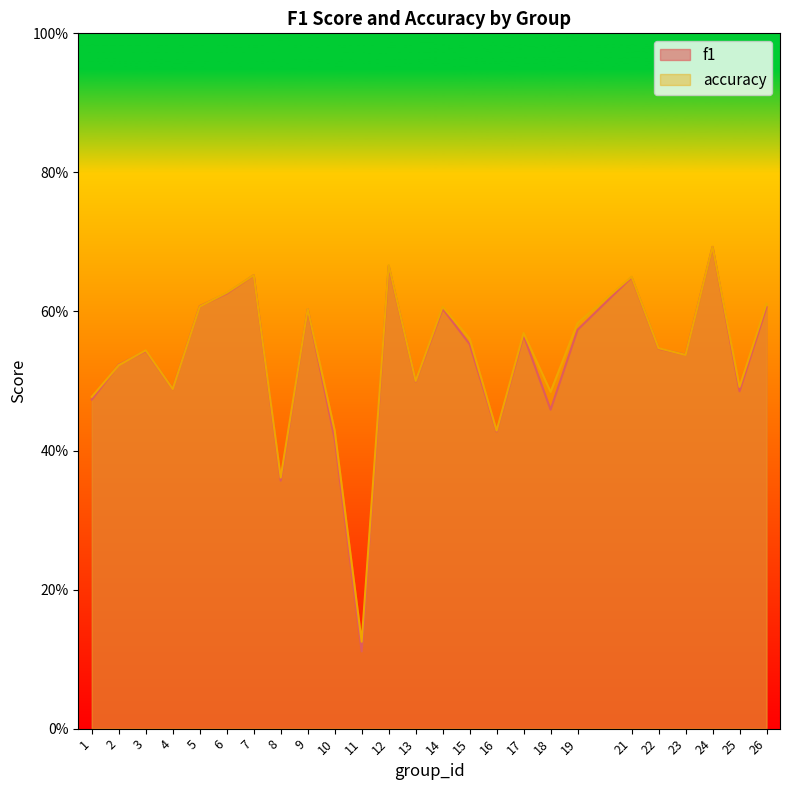

How many interior local valleys does the accuracy series have?

8